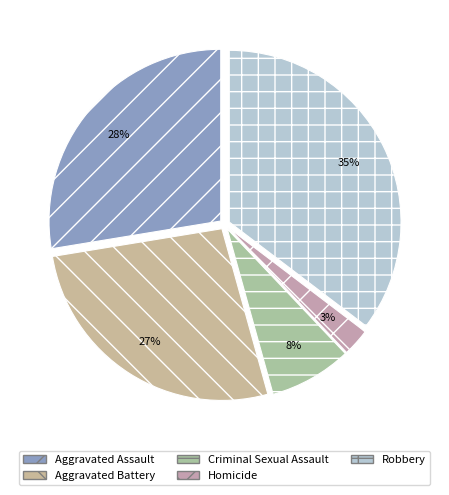

Rank the categories by value from highest to lowest.

Robbery, Aggravated Assault, Aggravated Battery, Criminal Sexual Assault, Homicide